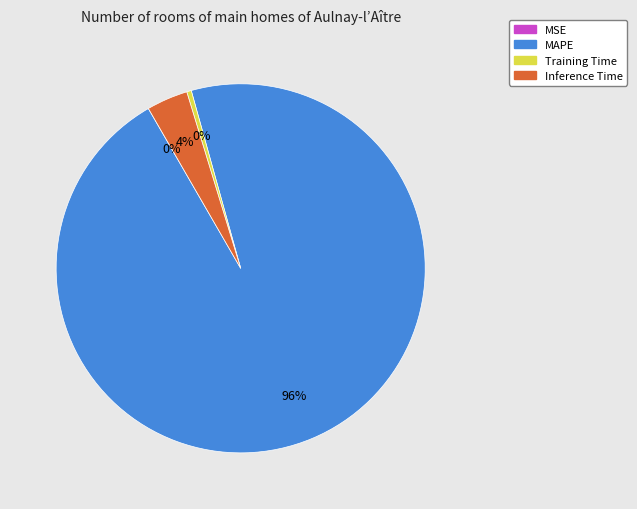

Is Training Time the majority of the pie?

No